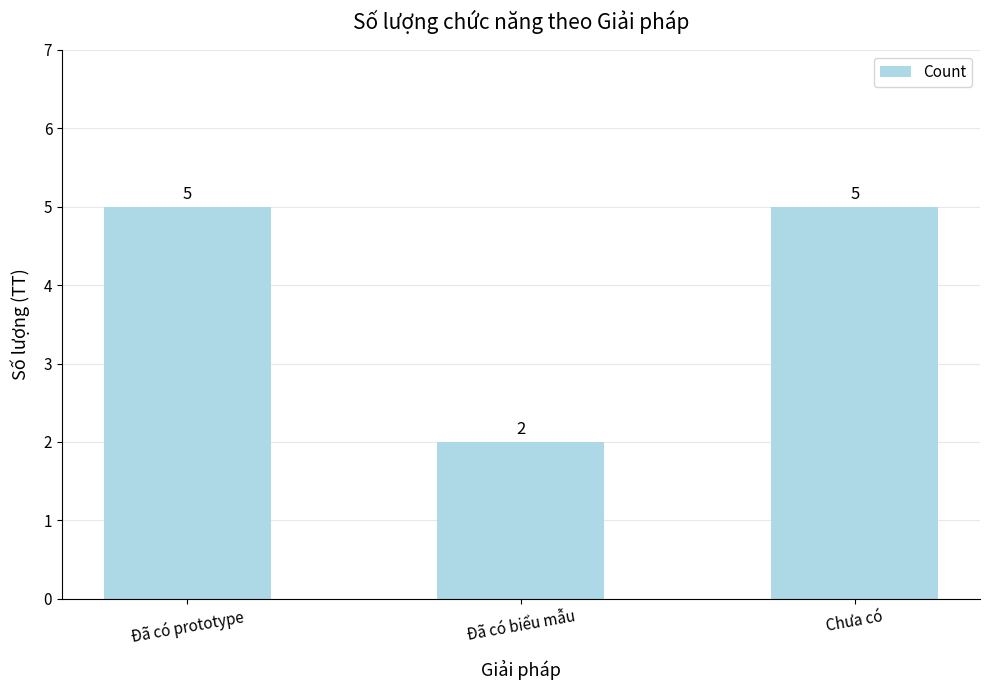

How many values are between 2 and 5?

3